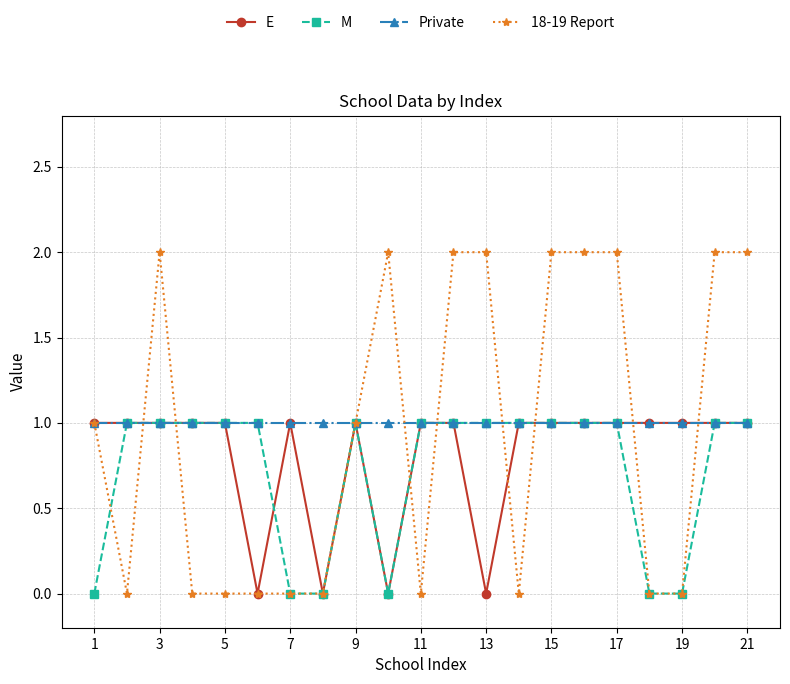

What are all the series names shown in the legend?

E, M, Private, 18-19 Report